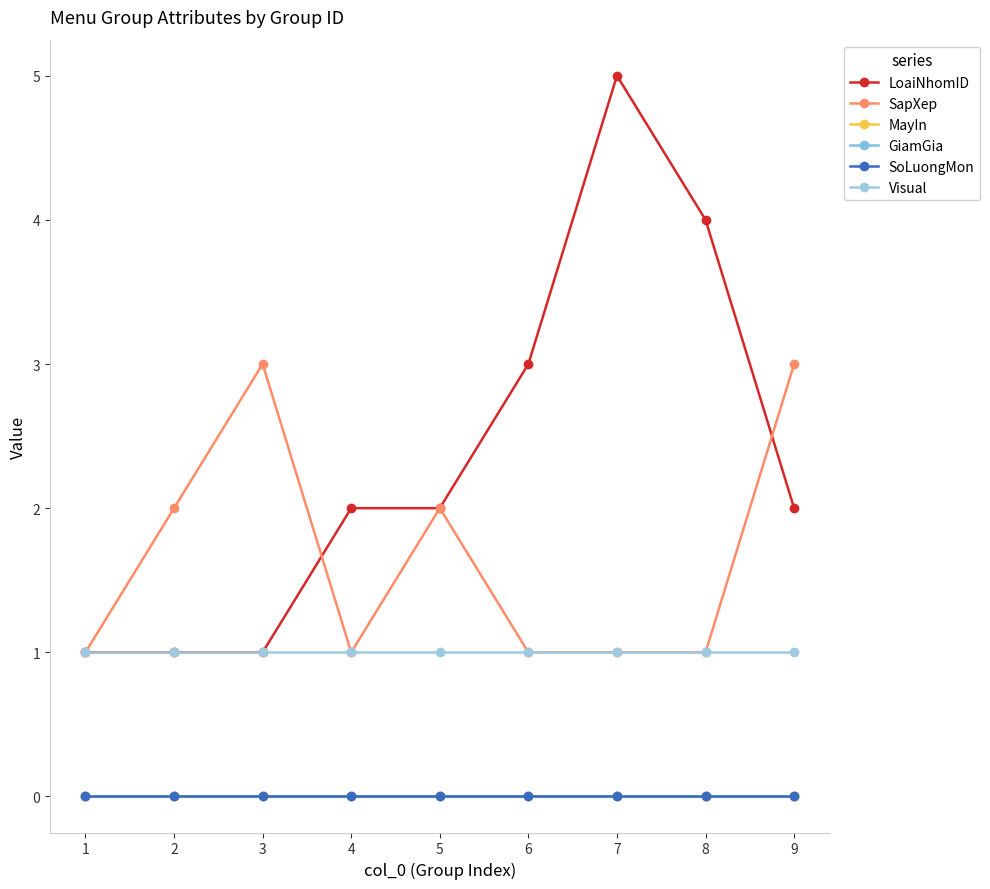

Which category has the highest value across all series?

7